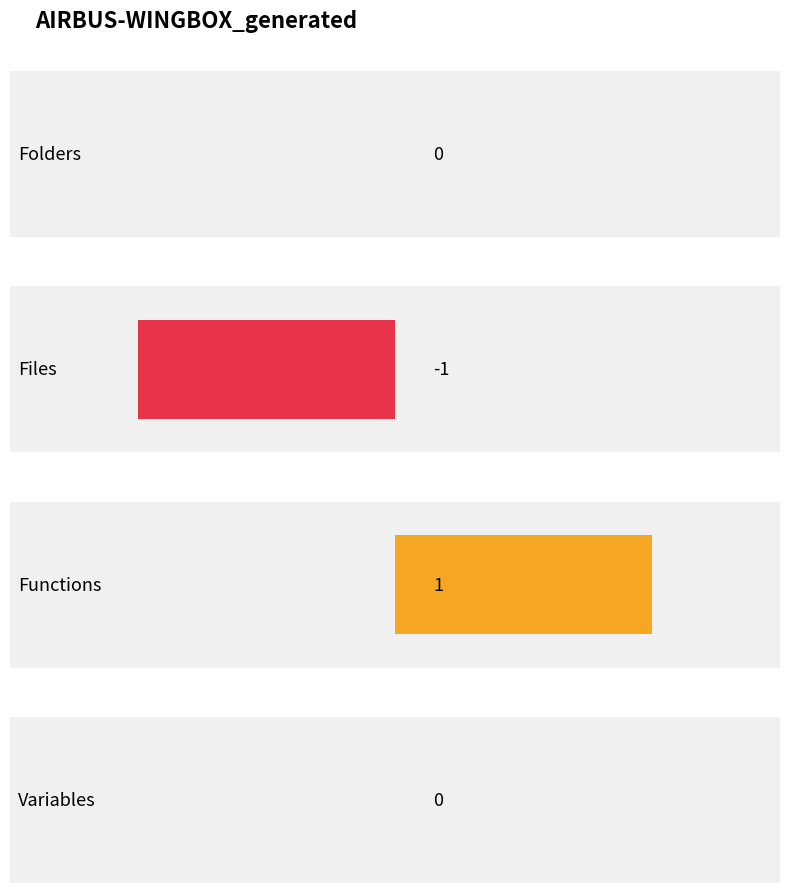

What is the maximum value shown in the chart?

1